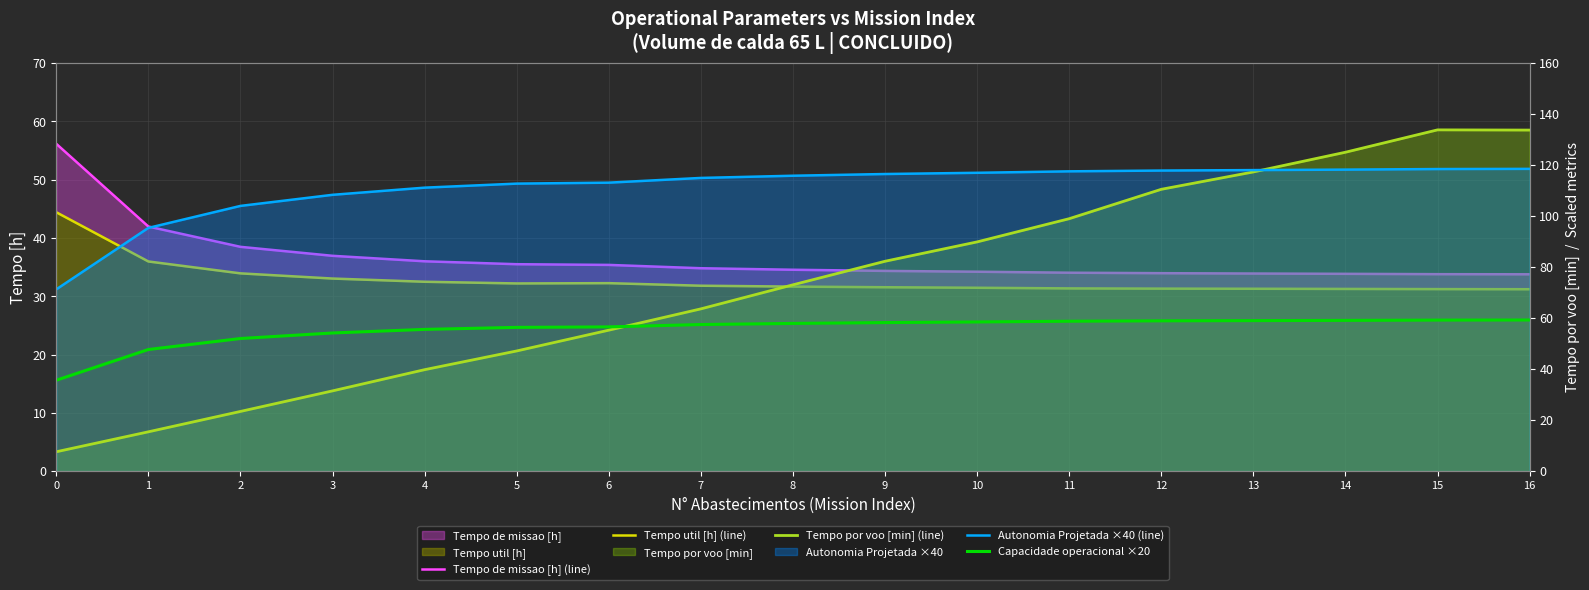

Reading left to right, extract all data points from this chart.

Tempo de missao [h] (line): 0=56.1	1=42.0	2=38.5	3=36.9	4=36.0	5=35.5	6=35.4	7=34.8	8=34.5	9=34.3	10=34.2	11=34.0	12=34.0	13=33.9	14=33.8	15=33.8	16=33.8
Tempo util [h] (line): 0=44.4	1=36.0	2=33.9	3=33.0	4=32.5	5=32.2	6=32.2	7=31.8	8=31.6	9=31.5	10=31.4	11=31.3	12=31.3	13=31.3	14=31.2	15=31.2	16=31.2
Tempo por voo [min] (line): 0=7.6	1=15.4	2=23.4	3=31.5	4=39.8	5=47.1	6=55.3	7=63.6	8=73.0	9=82.3	10=89.9	11=99.0	12=110.5	13=117.3	14=125.0	15=133.8	16=133.7
Autonomia Projetada ×40 (line): 0=71.3	1=95.4	2=104.0	3=108.3	4=111.1	5=112.7	6=113.1	7=114.9	8=115.8	9=116.5	10=117.0	11=117.5	12=117.8	13=118.0	14=118.2	15=118.4	16=118.5
Capacidade operacional ×20: 0=35.6	1=47.7	2=52.0	3=54.2	4=55.6	5=56.4	6=56.5	7=57.5	8=57.9	9=58.2	10=58.5	11=58.8	12=58.9	13=59.0	14=59.1	15=59.2	16=59.2